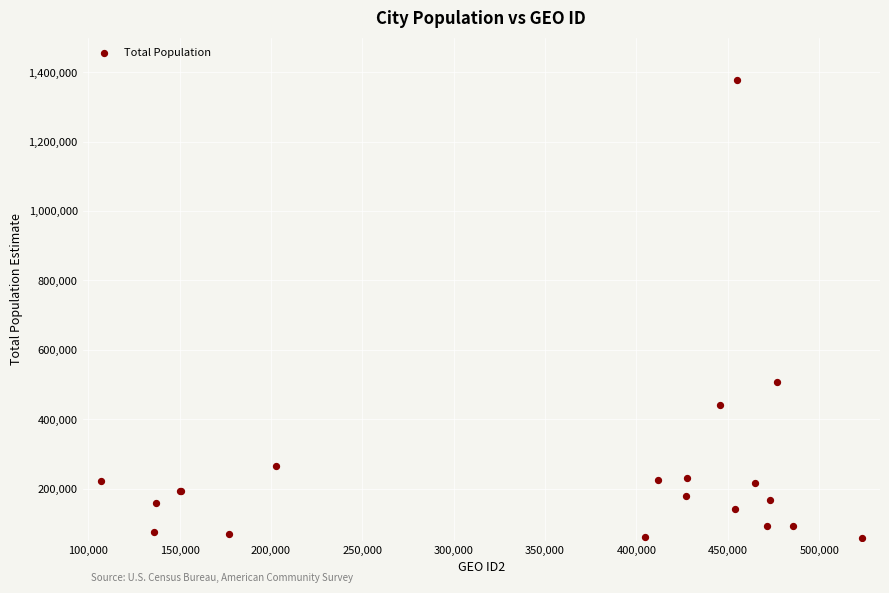

What Y value in the scatter plot is closest to 718409?

507362